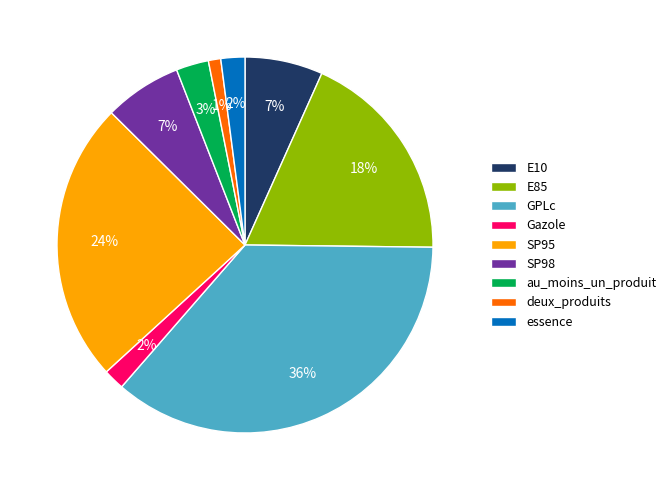

To the nearest percent, what portion does E85 represent?

18%